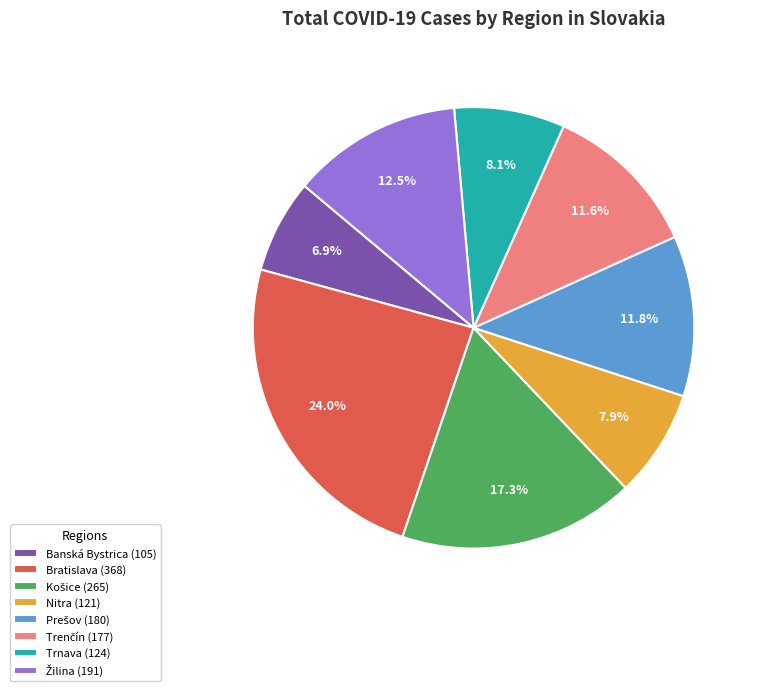

Does any single category account for the majority?

No